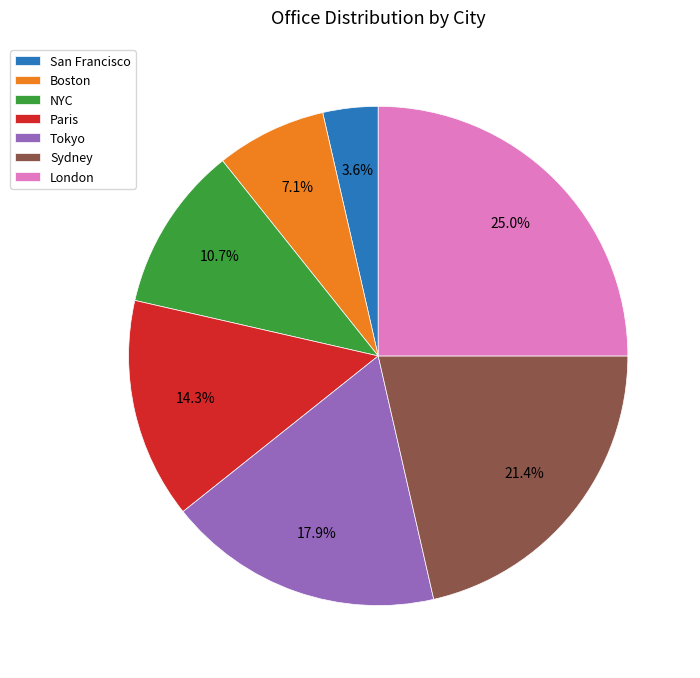

To the nearest percent, what is the average slice percentage?

14%